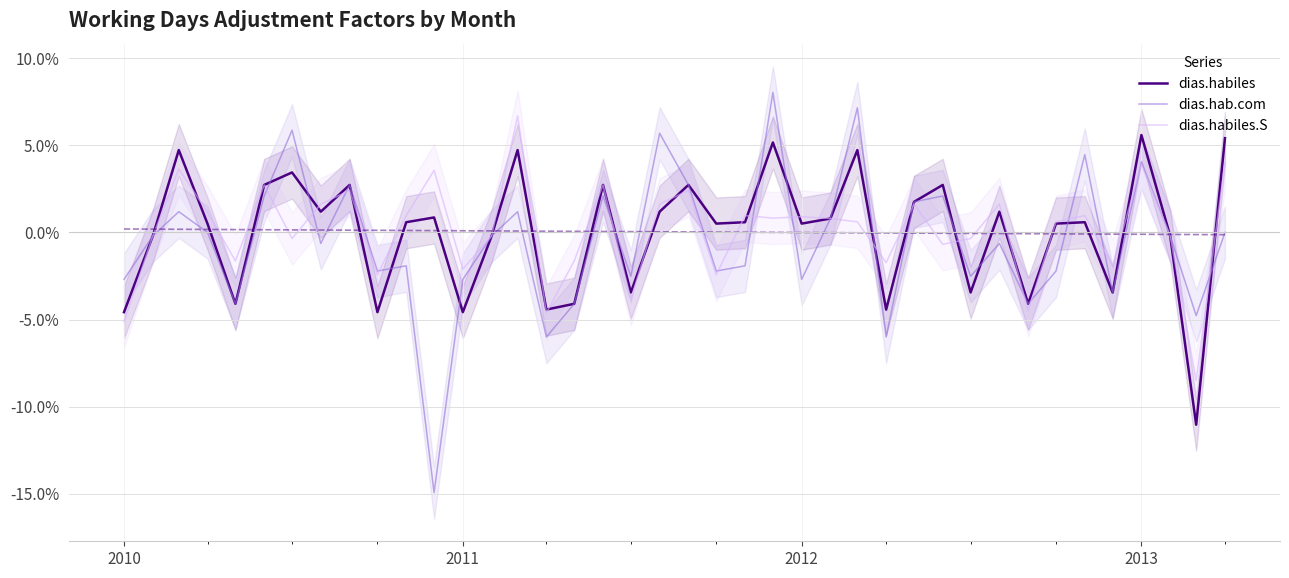

The dias.habiles series shows -3.1 at 2010. True or false?

False